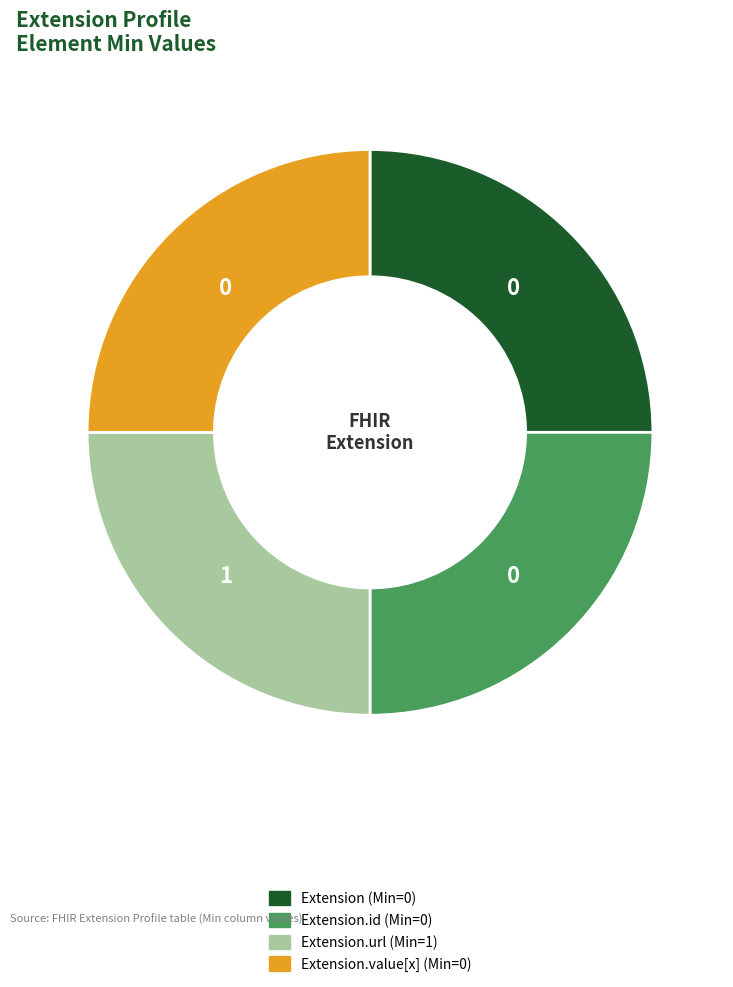

How many slices are in this pie chart?

4